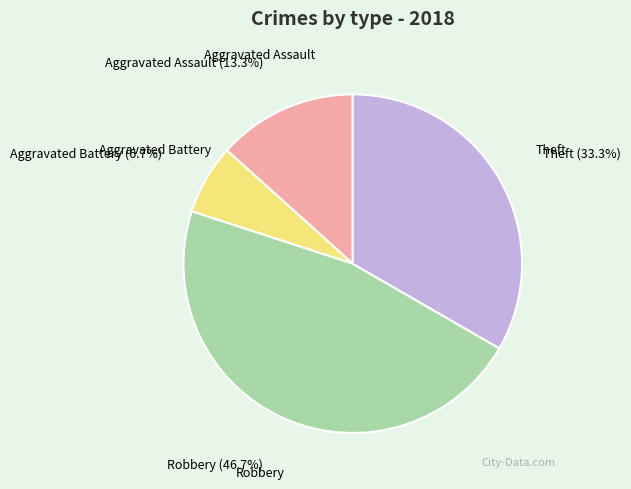

The Aggravated Assault slice represents 26% of the pie. True or false?

False